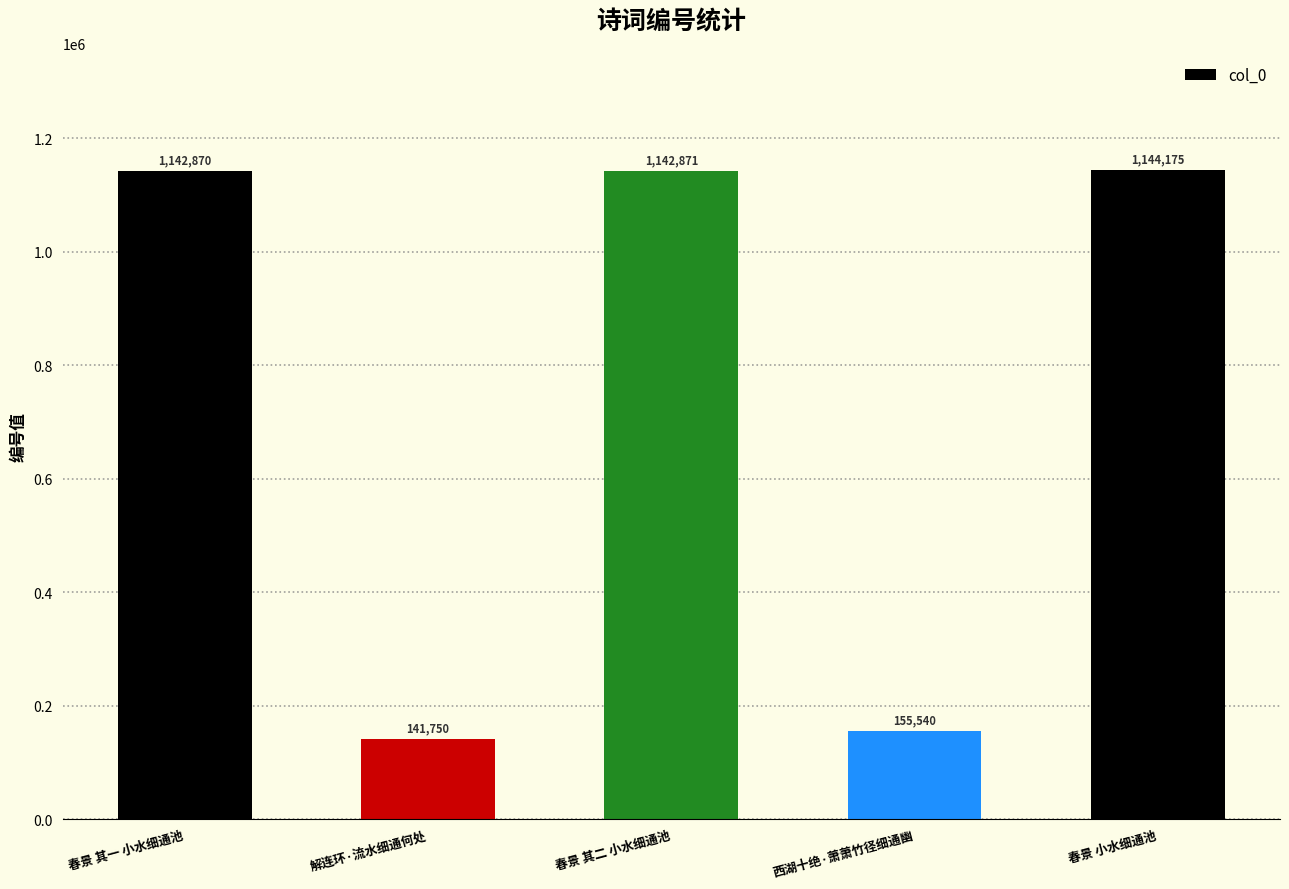

The chart shows a value of 423915 at 春景 其一 小水细通池. True or false?

False